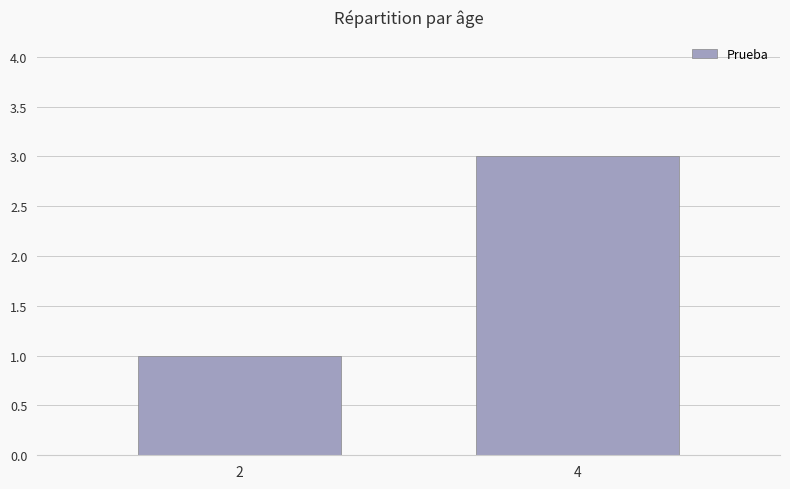

What is the difference between the maximum and minimum values?

2